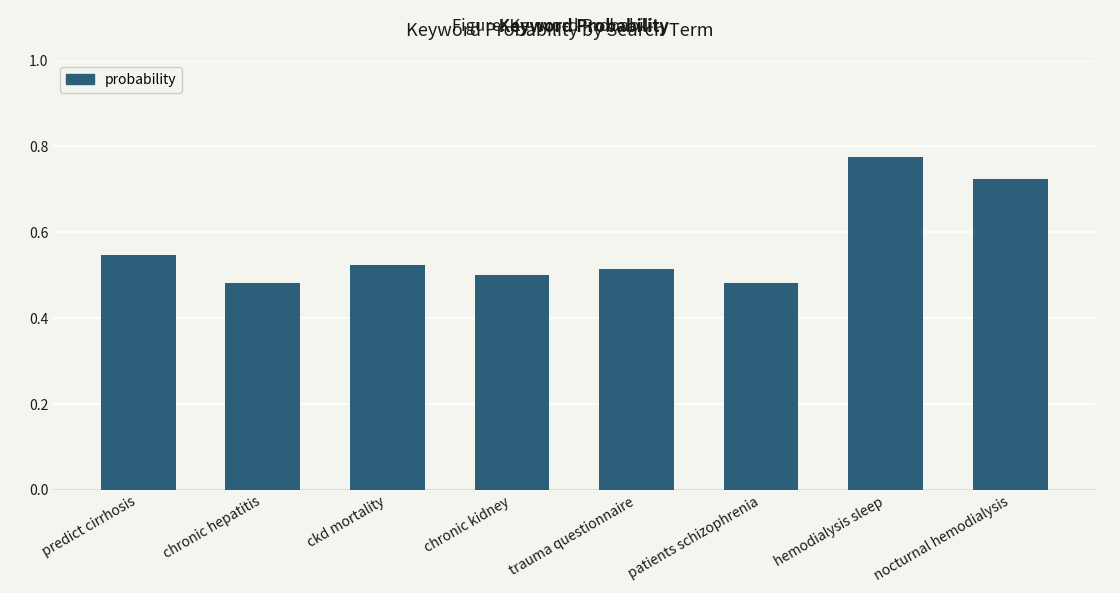

How many values are between 0 and 1?

8